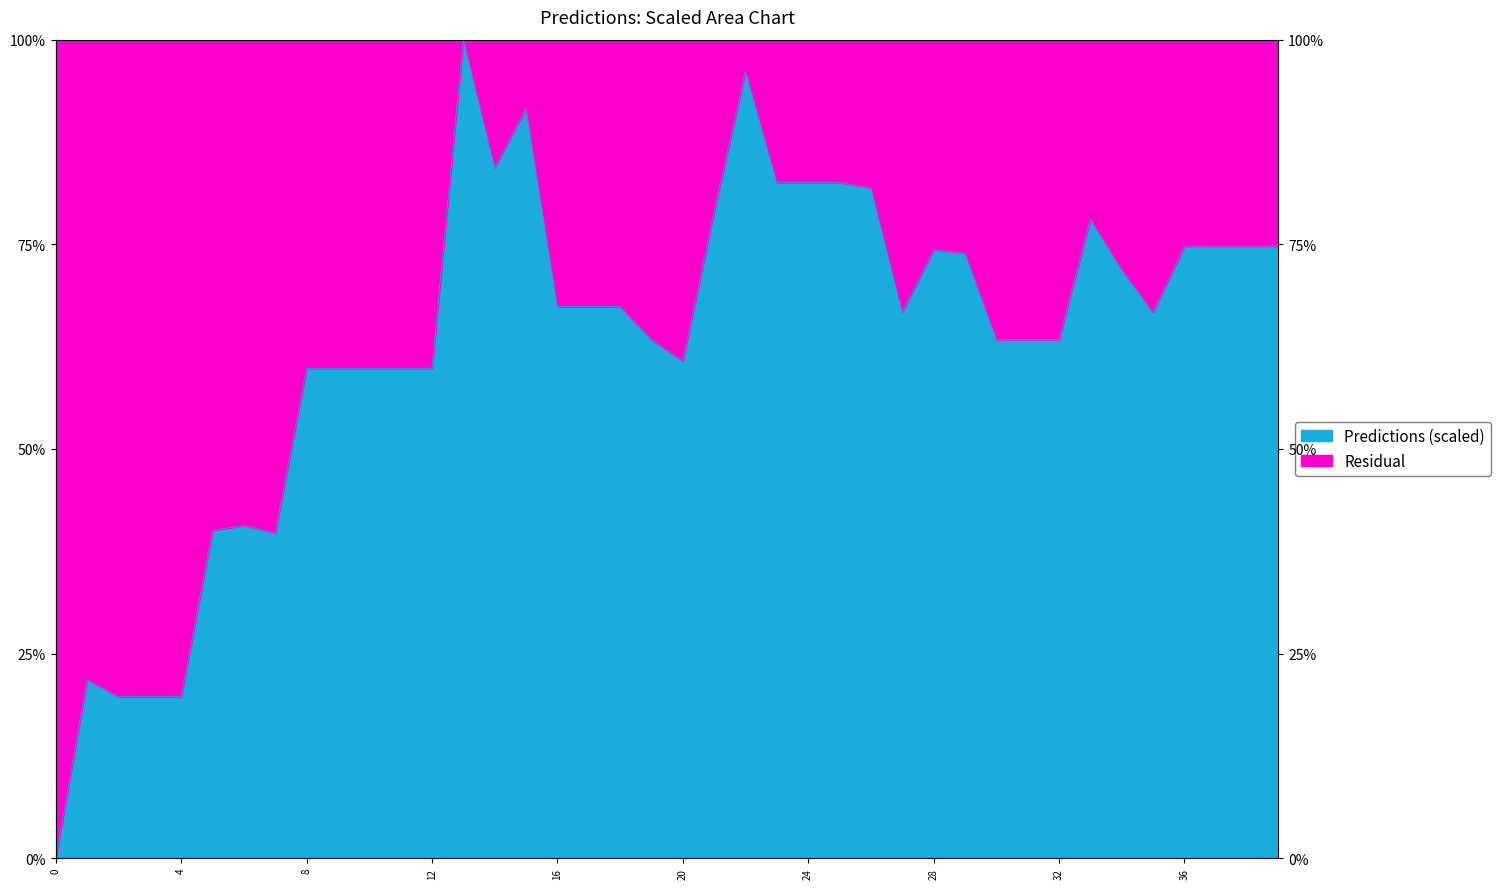

True or false: the data has more than 0 interior local peaks.

True